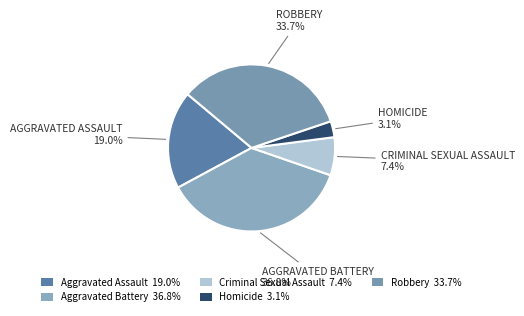

True or false: Criminal Sexual Assault accounts for 7% of the total.

True